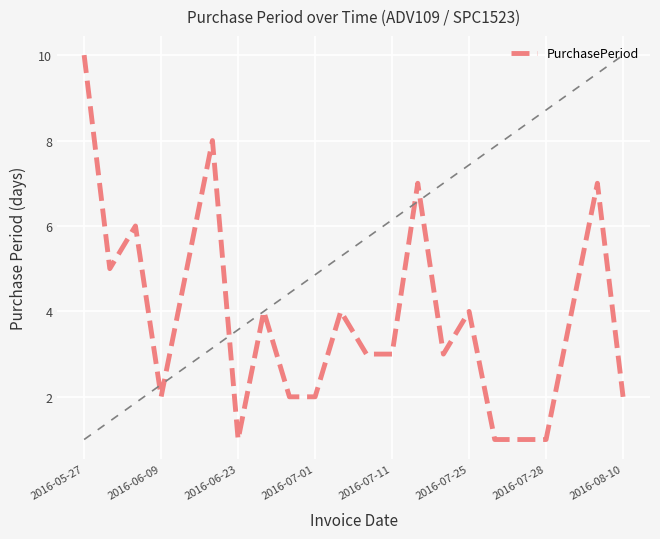

Does the chart display data point markers on the line(s)?

No